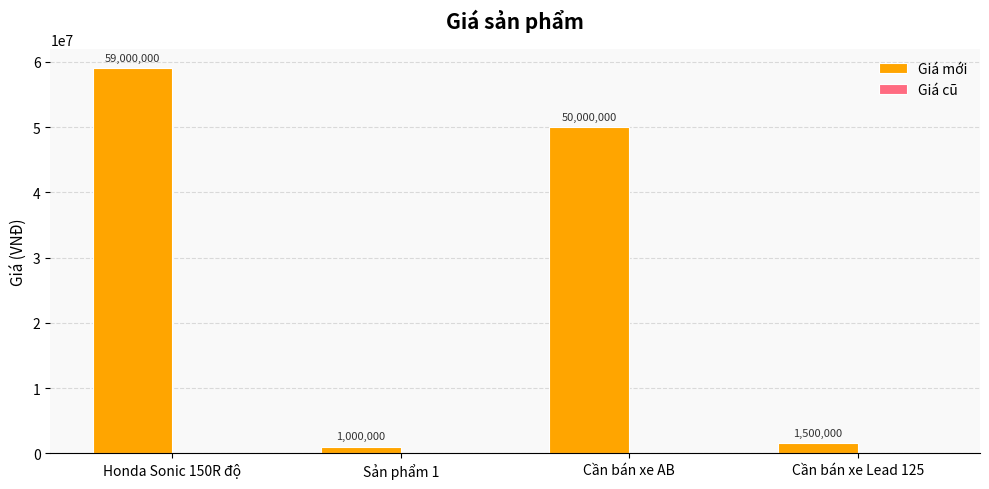

The chart shows a value of 50000000 at Cần bán xe AB. True or false?

True